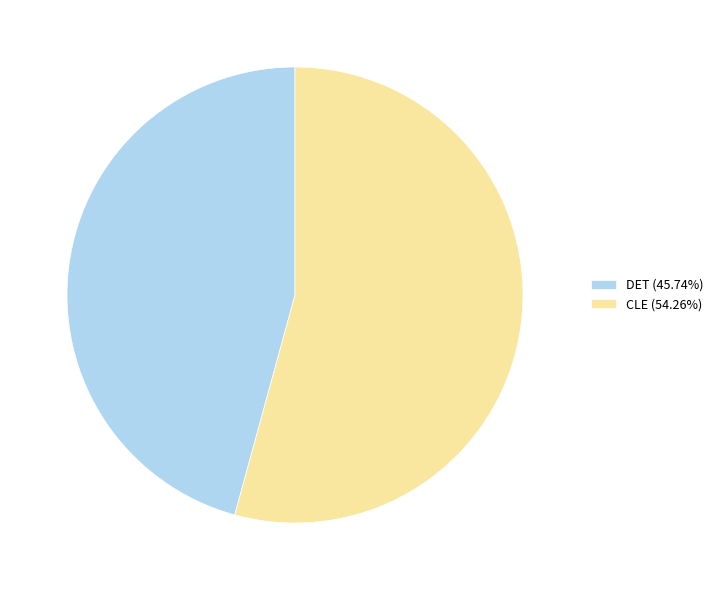

Rank the categories by value from highest to lowest.

CLE, DET